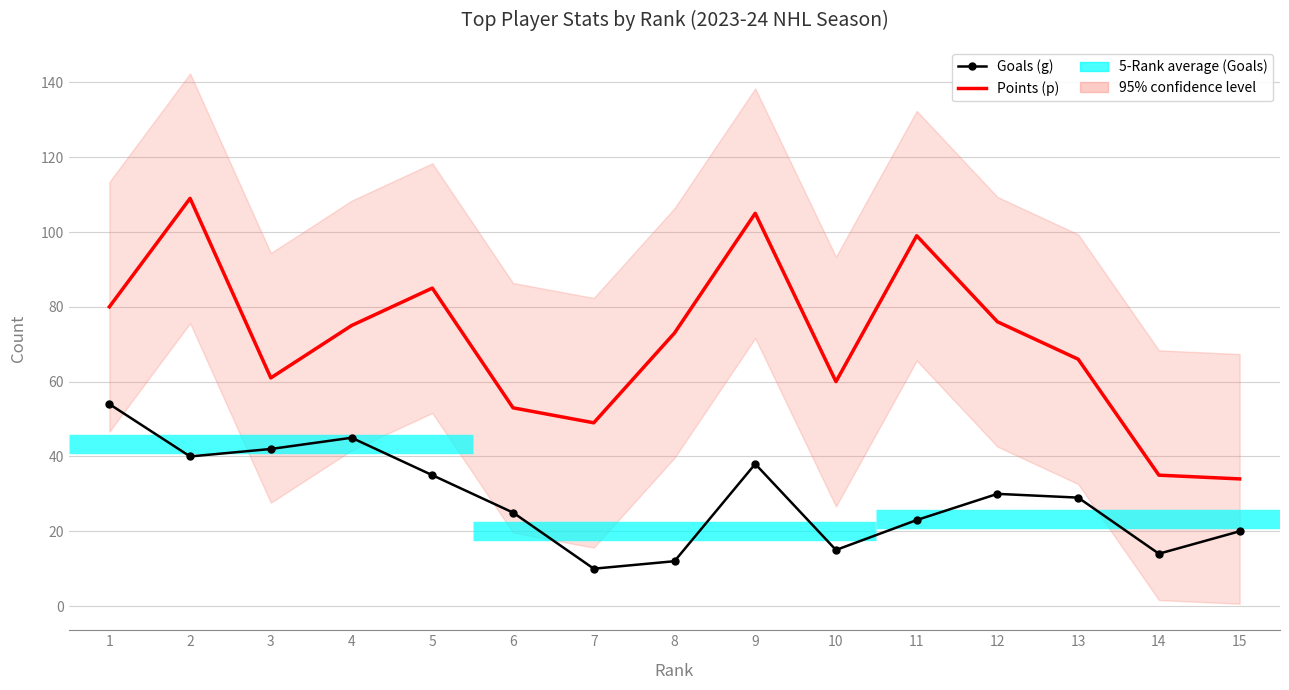

At which category is the sum across all series the highest?

2